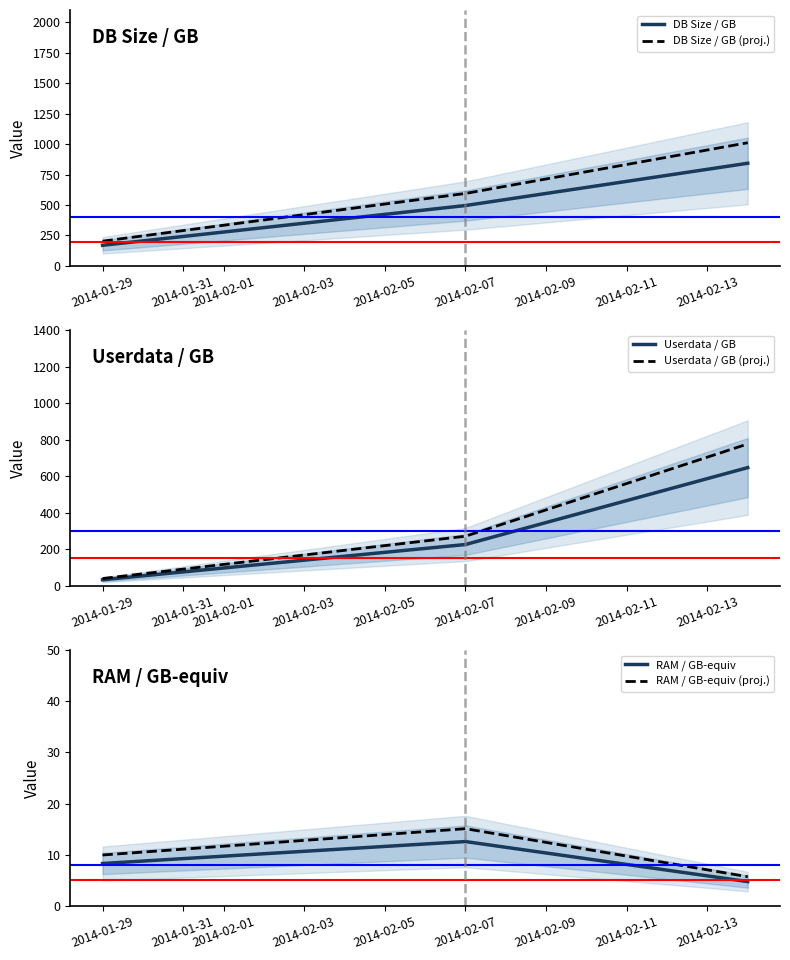

Where is Userdata / GB nearest to the value 340?

2014-02-07